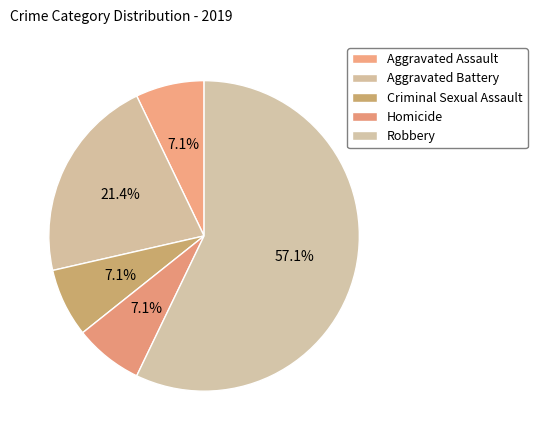

The Aggravated Battery slice represents 21% of the pie. True or false?

True